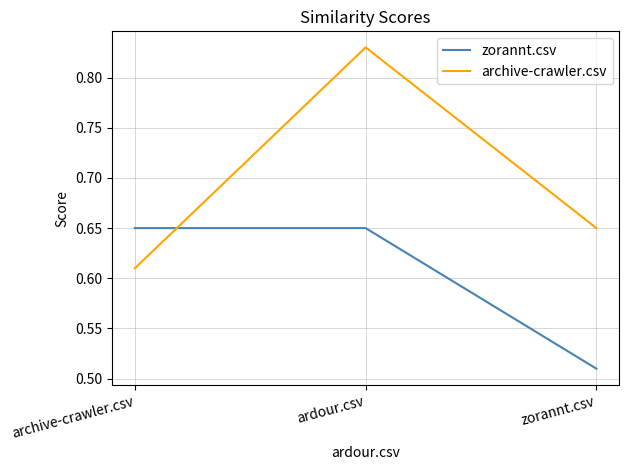

True or false: archive-crawler.csv has a value of 0.4 at ardour.csv.

False